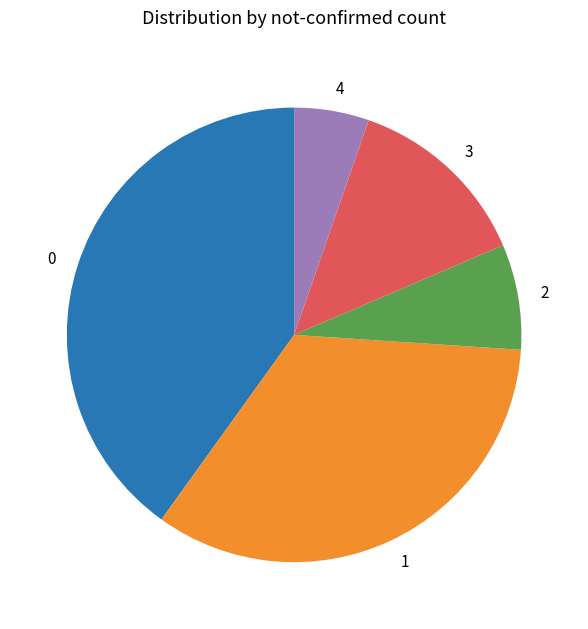

Is it true that 4 is 1% of the pie?

False